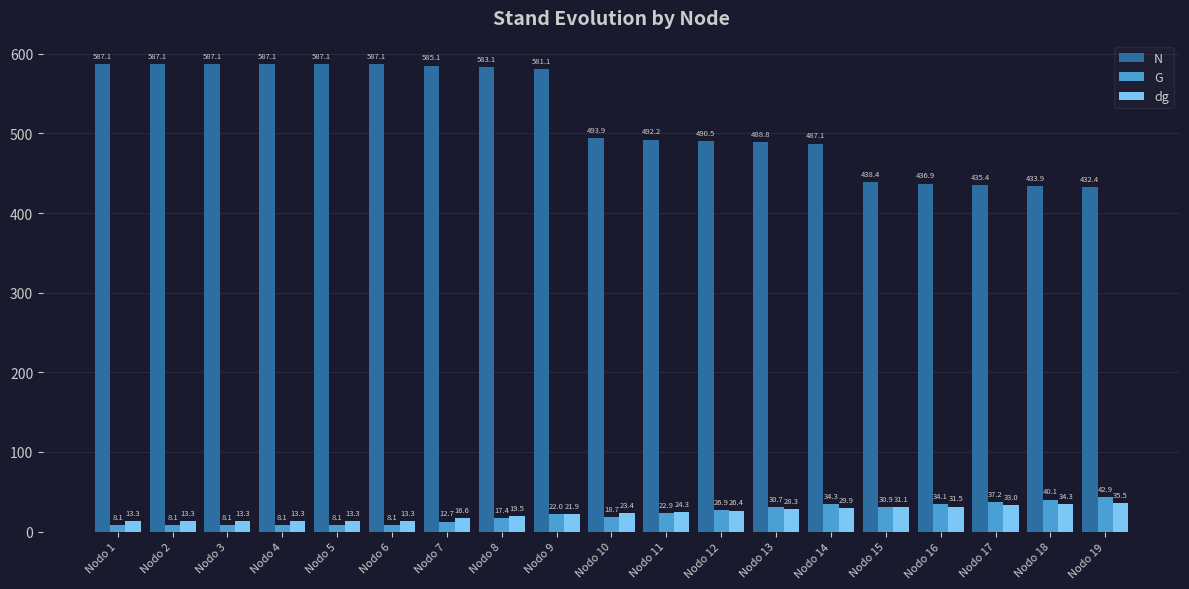

True or false: G has a value of 8.1 at Nodo 2.

True